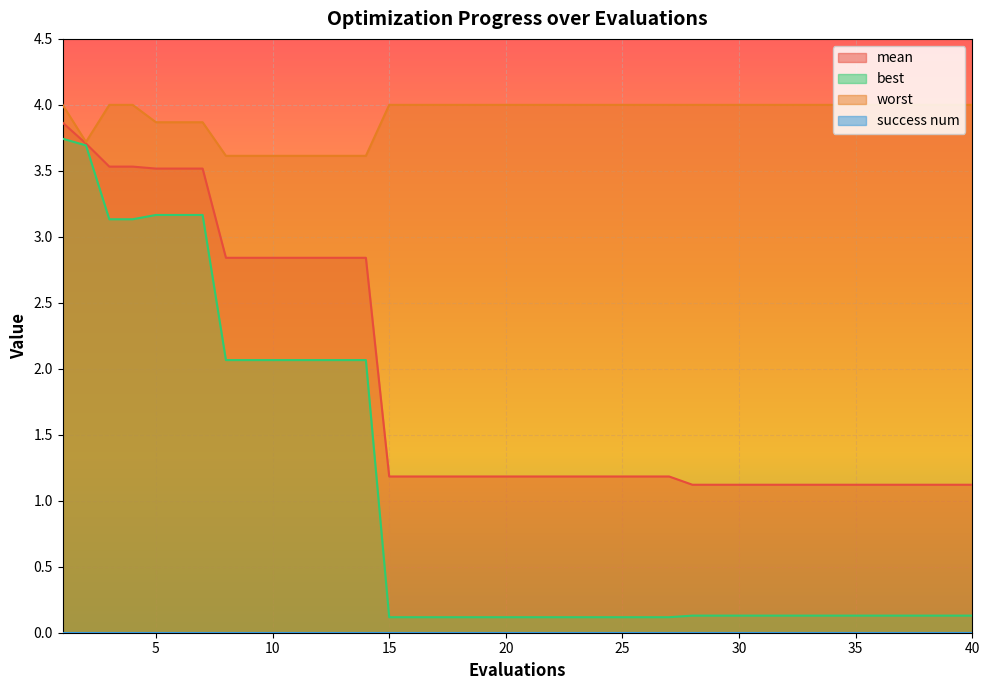

At which category does the chart reach its minimum across all series?

15